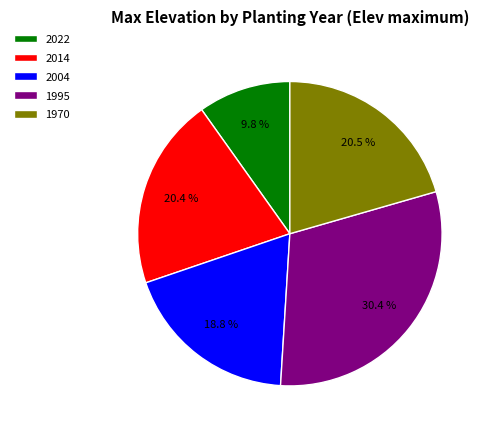

Does any single category account for the majority?

No